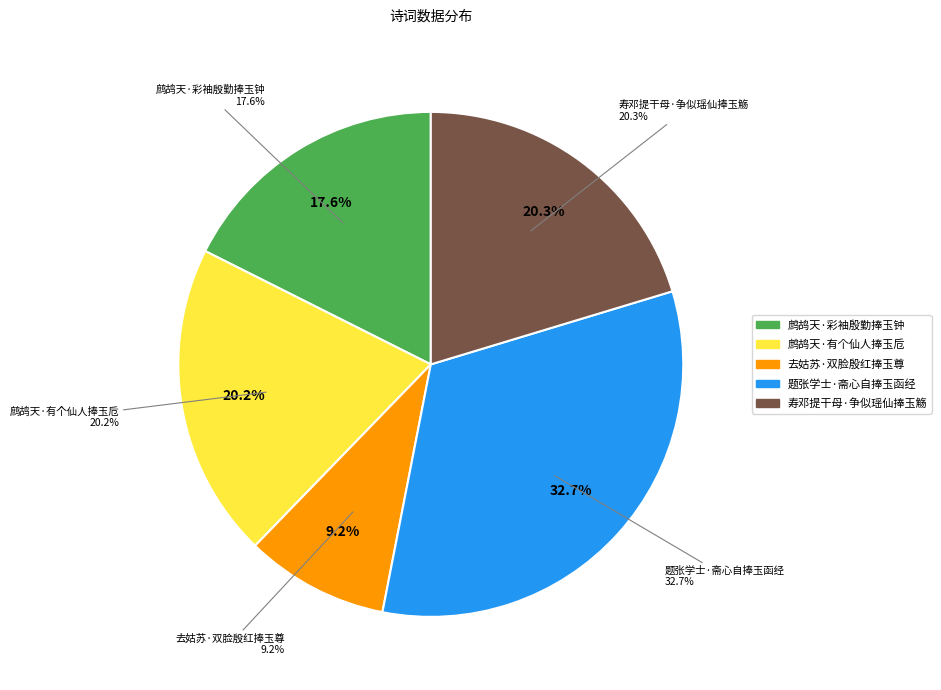

To the nearest percent, what is the difference between the largest and smallest slice percentages?

24%